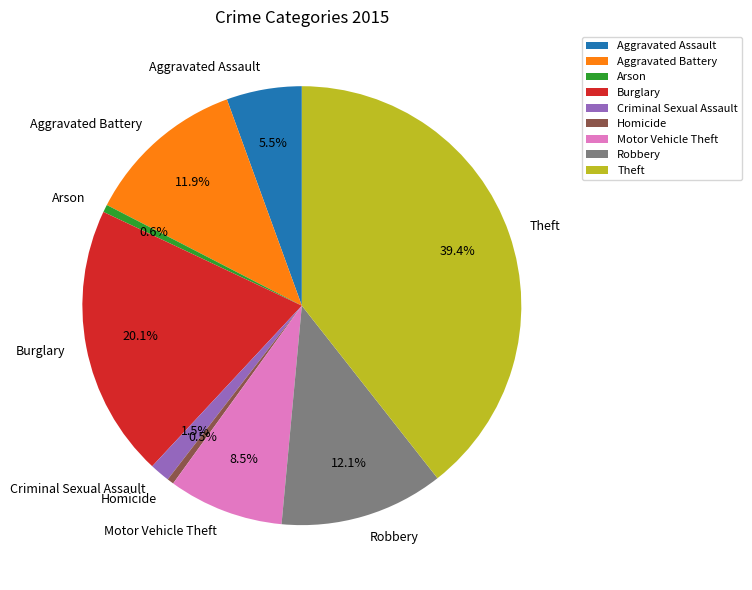

True or false: Robbery accounts for 12% of the total.

True